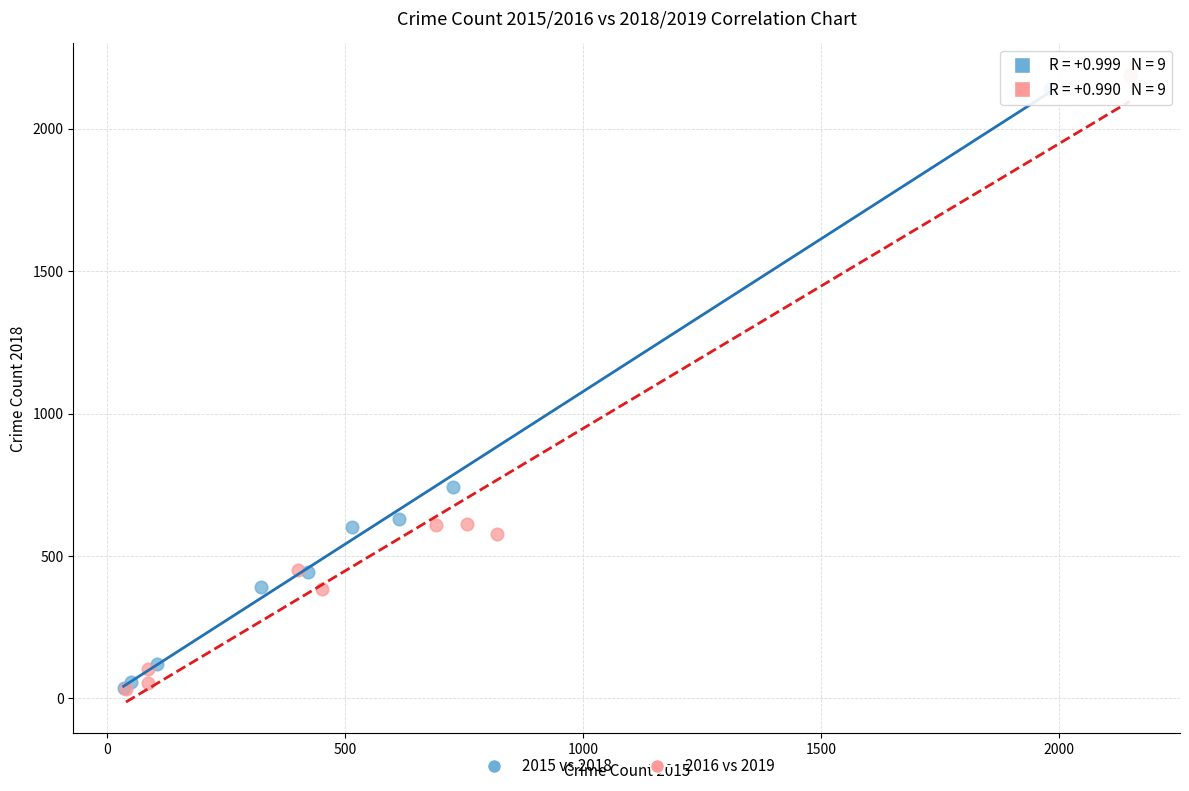

Which series has the largest Y range (max minus min)?

2016 vs 2019